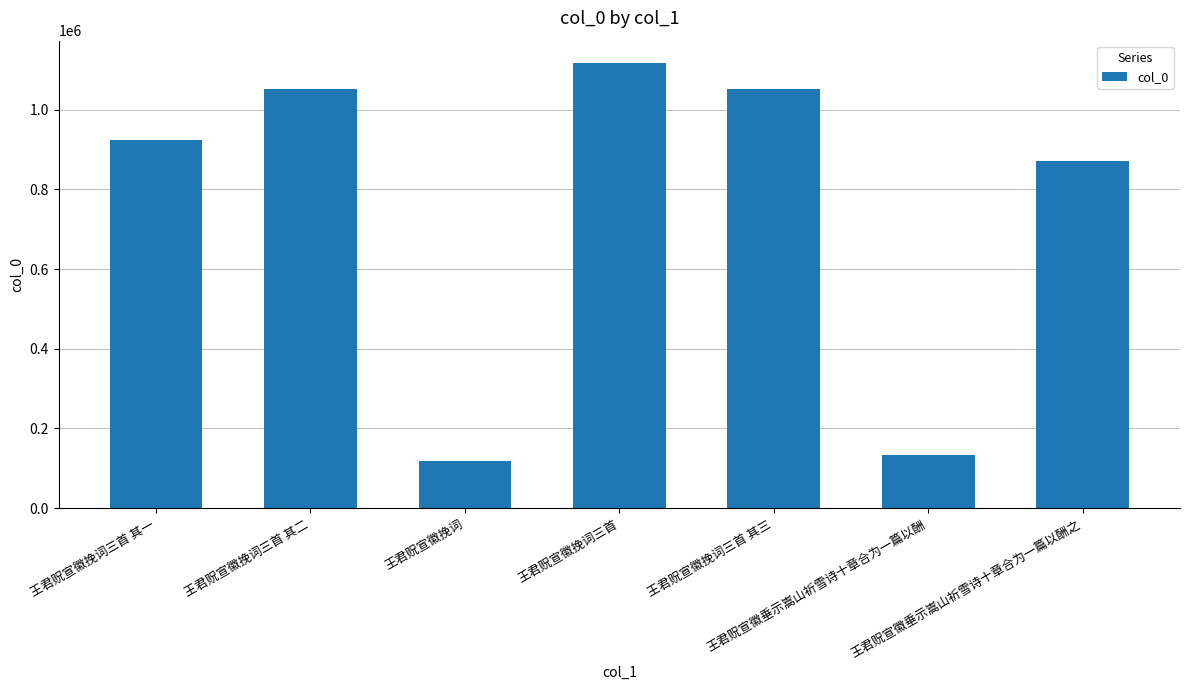

Between 王君贶宣徽挽词三首 and 王君贶宣徽垂示嵩山祈雪诗十章合为一篇以酬, which is larger?

王君贶宣徽挽词三首